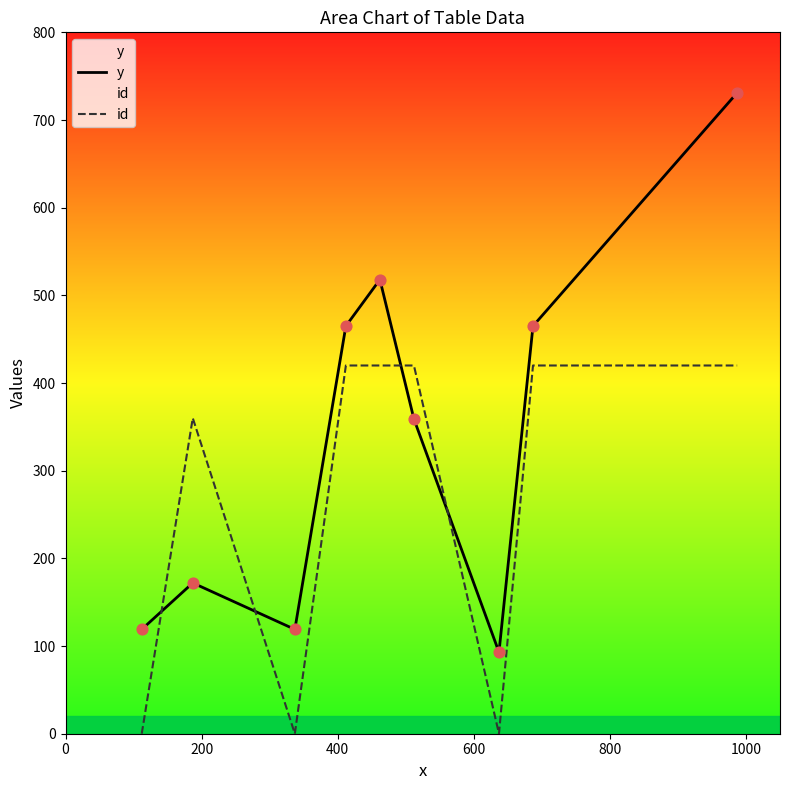

Which series has the widest spread of Y values?

y